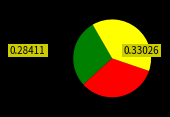

Is there a majority slice in this chart?

No